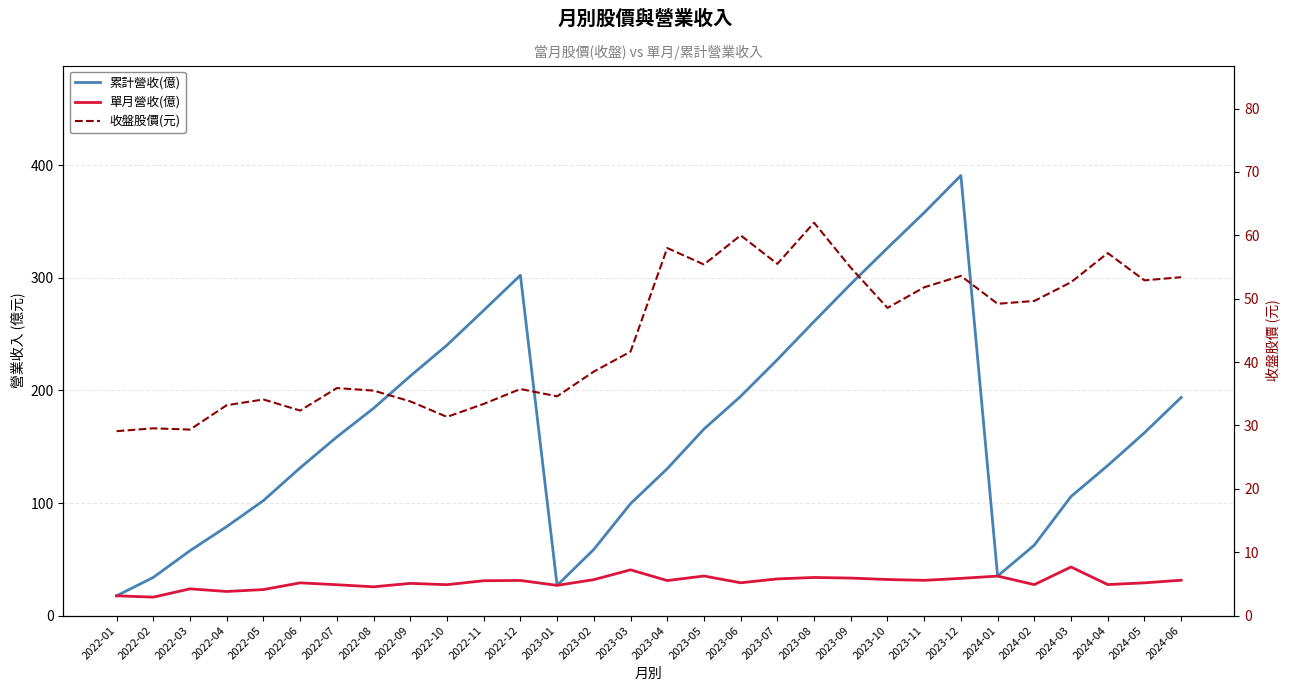

True or false: 單月營收(億) and 收盤股價(元) intersect in this chart.

False